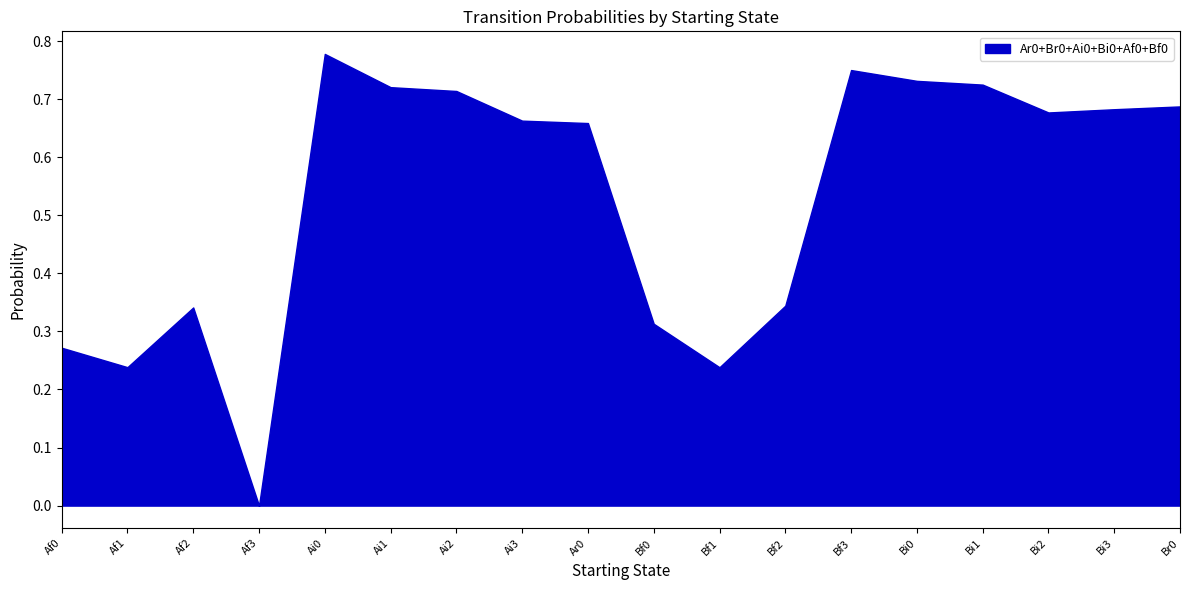

At which label is Br0 closest to 0?

Af3